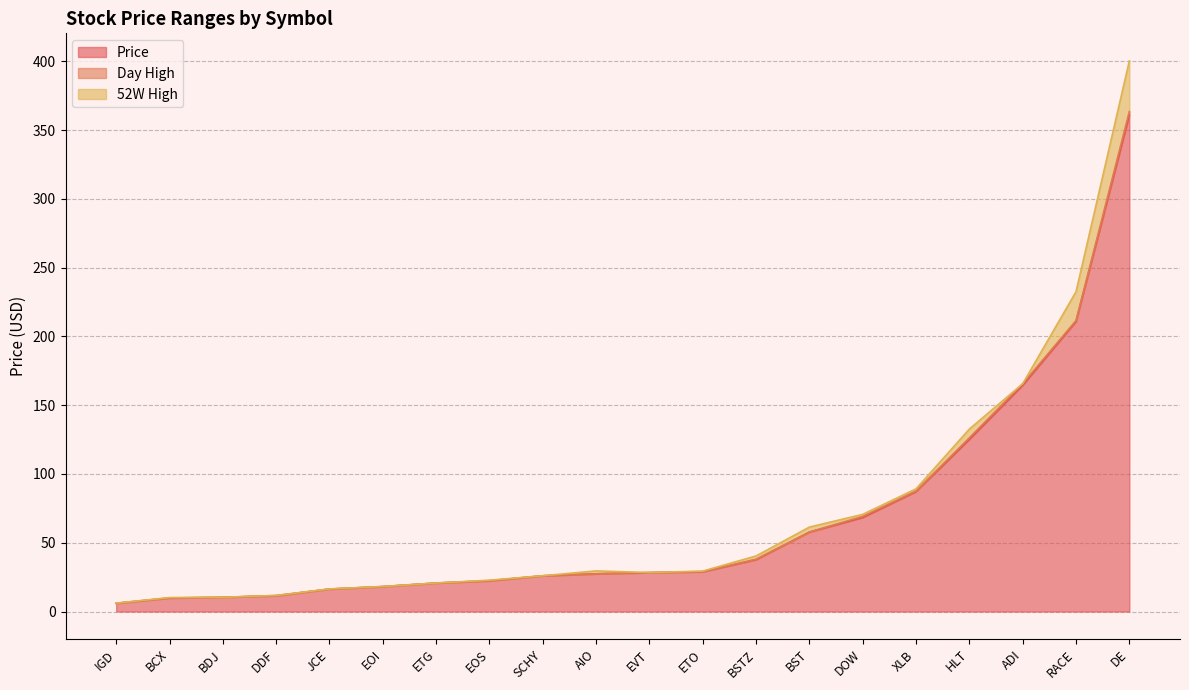

Is the value of Day High at DE greater than the value of 52W High at DE?

No